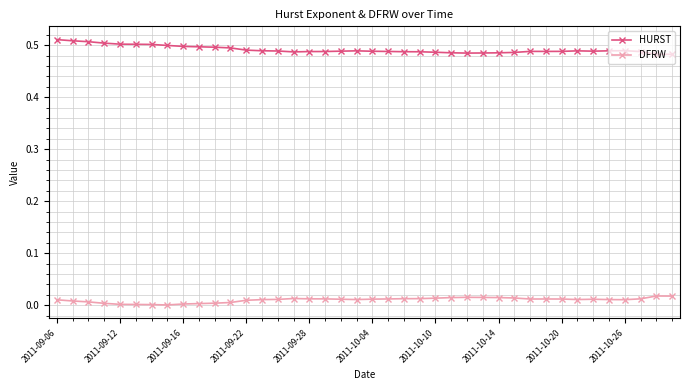

True or false: HURST and DFRW cross at least once.

False